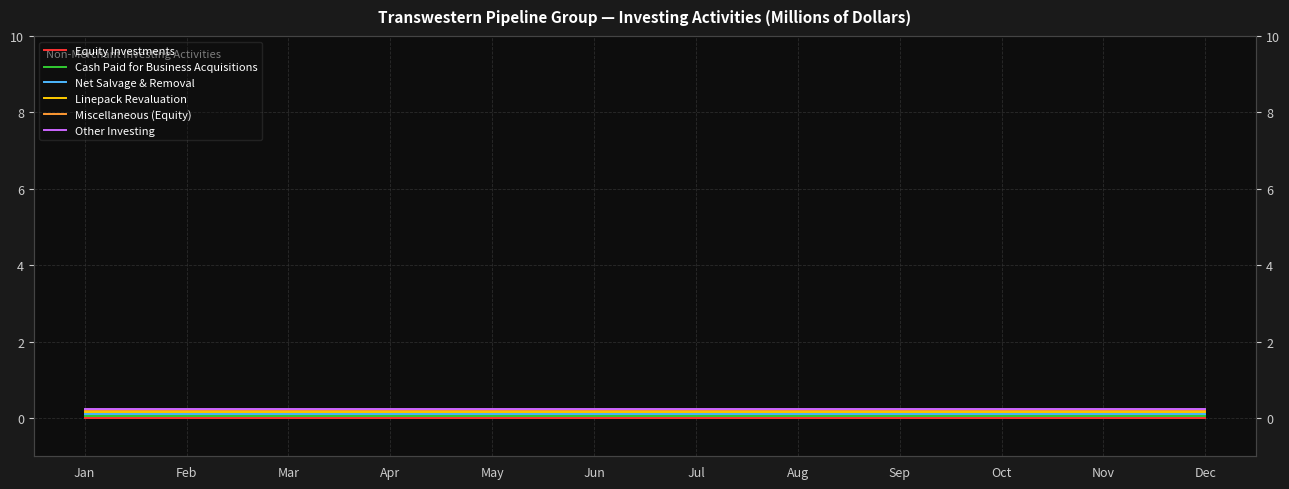

Rank the categories by Linepack Revaluation value from lowest to highest.

Jan, Feb, Mar, Apr, May, Jun, Jul, Aug, Sep, Oct, Nov, Dec